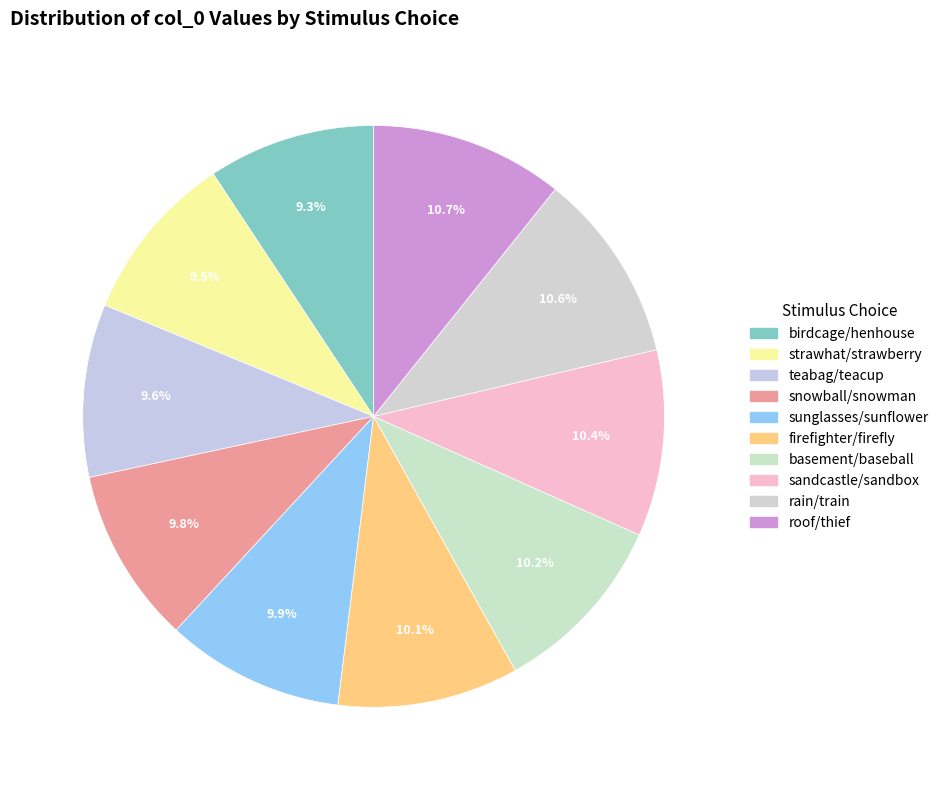

To the nearest percent, what percentage of the pie is sunglasses/sunflower?

10%